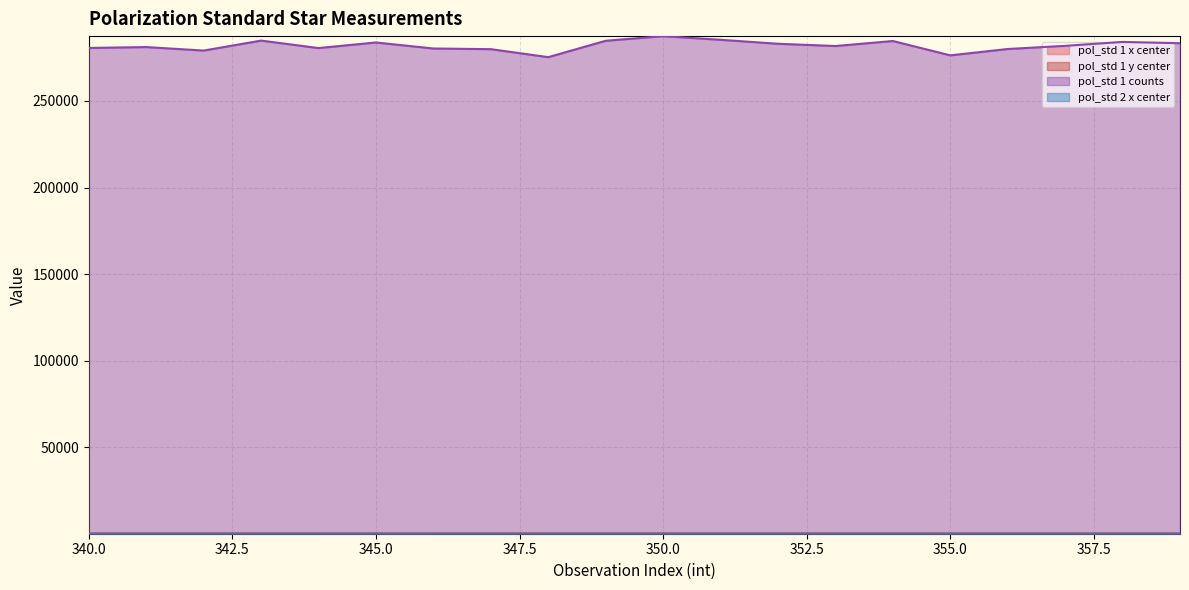

Reading left to right, extract all data points from this chart.

pol_std 1 x center: 340=124.2	341=124.0	342=124.7	343=124.4	344=124.3	345=125.4	346=124.4	347=124.2	348=124.6	349=124.3	350=124.1	351=124.3	352=124.0	353=124.2	354=124.6	355=123.9	356=124.5	357=124.7	358=124.8	359=124.3
pol_std 1 y center: 340=146.3	341=146.8	342=146.9	343=145.8	344=146.0	345=146.1	346=146.0	347=146.4	348=146.0	349=146.6	350=146.5	351=147.0	352=145.9	353=146.0	354=145.9	355=145.9	356=146.6	357=146.0	358=146.3	359=145.9
pol_std 1 counts: 340=280634.1	341=281143.1	342=279125.1	343=284880.9	344=280570.2	345=283790.4	346=280313.8	347=279937.3	348=275322.1	349=284786.8	350=287441.3	351=285349.8	352=283049.8	353=281744.0	354=284644.6	355=276357.5	356=280027.3	357=281844.3	358=284118.5	359=283363.7
pol_std 2 x center: 340=149.1	341=149.0	342=149.5	343=149.3	344=149.1	345=150.4	346=149.2	347=148.9	348=149.6	349=149.3	350=149.0	351=149.2	352=148.9	353=149.2	354=149.5	355=148.8	356=149.3	357=149.6	358=149.6	359=149.2